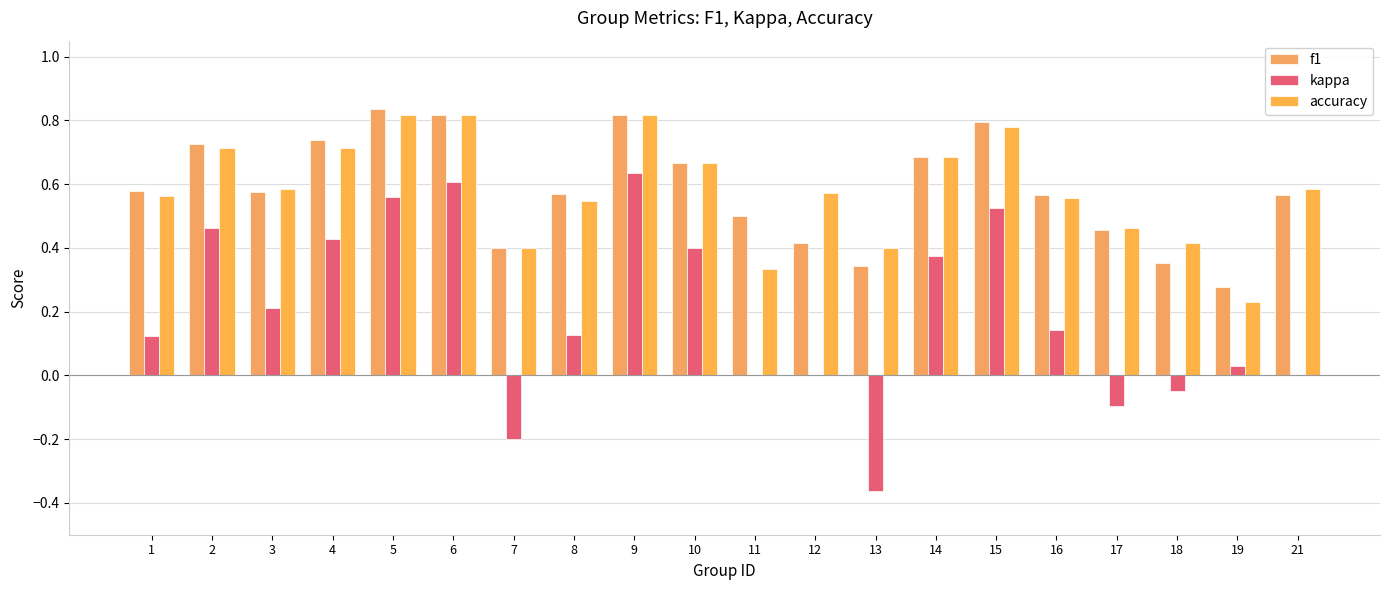

Which series has the largest range (max minus min)?

kappa